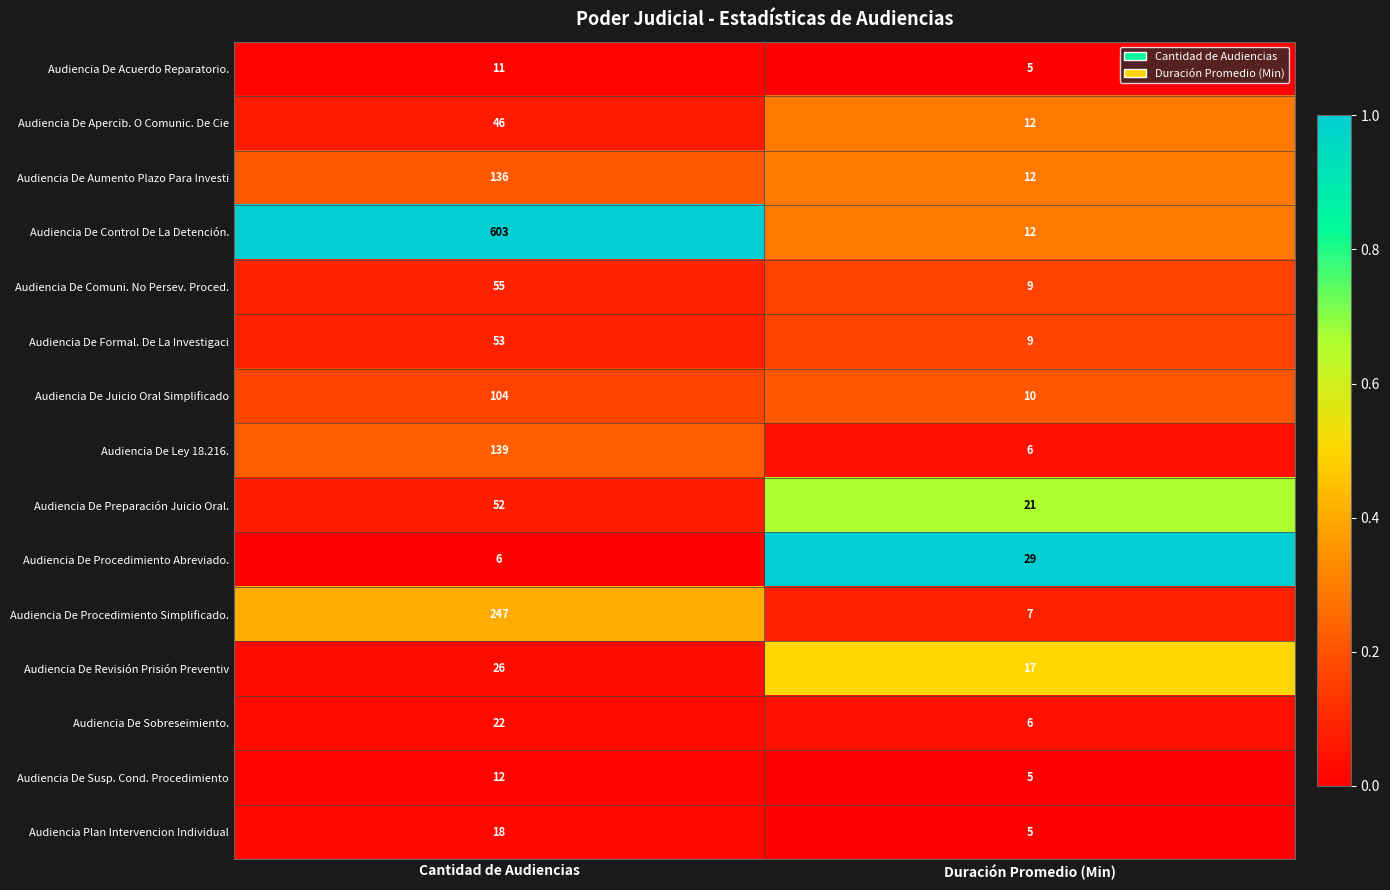

At which label does Audiencia De Revisión Prisión Preventiv reach its minimum?

Duración Promedio (Min)